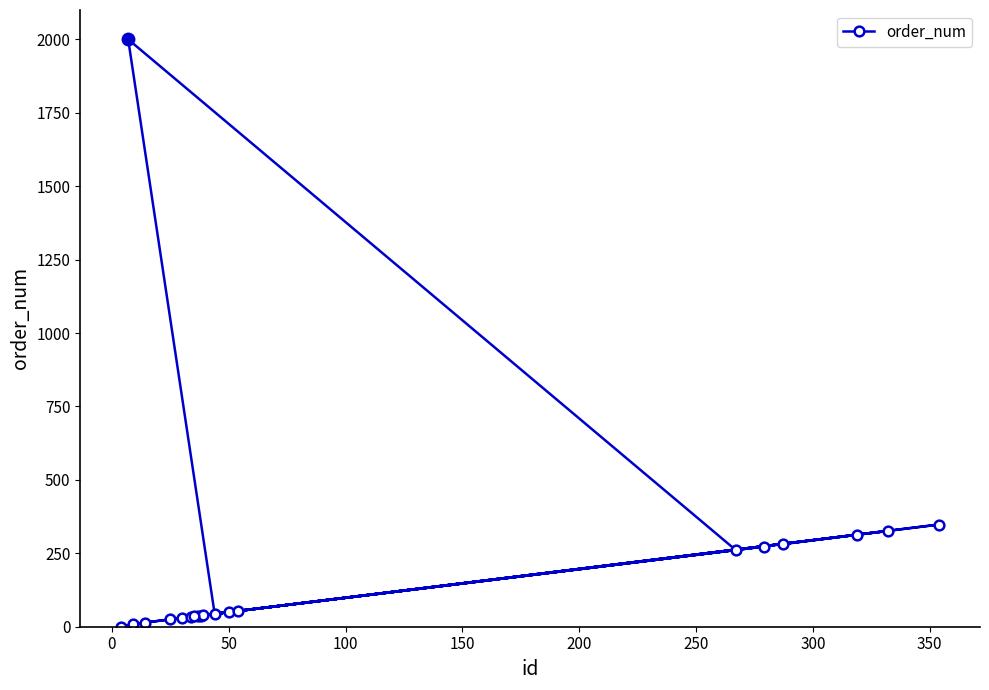

What is the maximum value shown in the chart?

2000